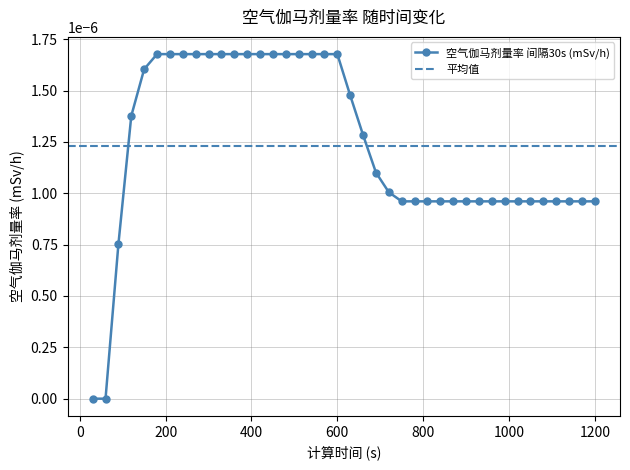

Count the number of categories in the chart.

40